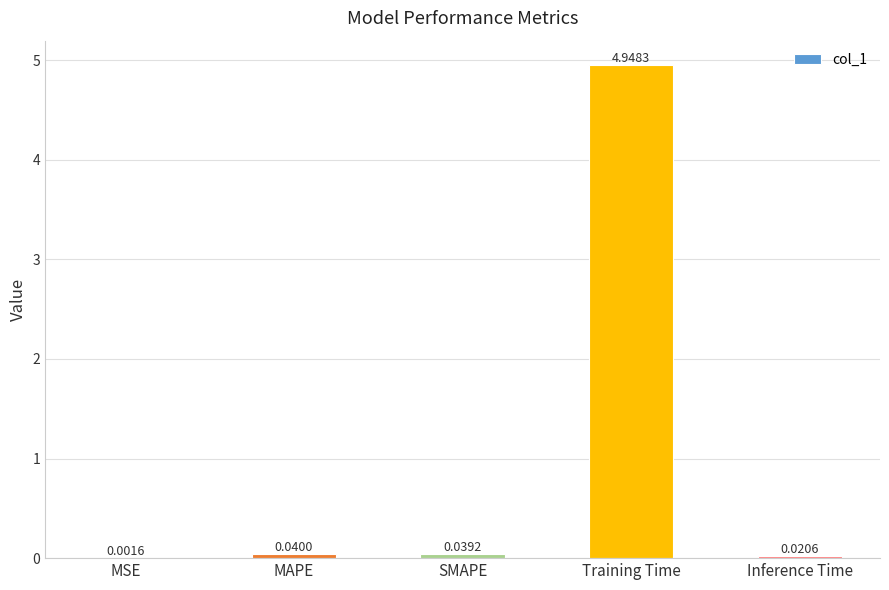

What is the sum of the values at Inference Time and Training Time?

5.0